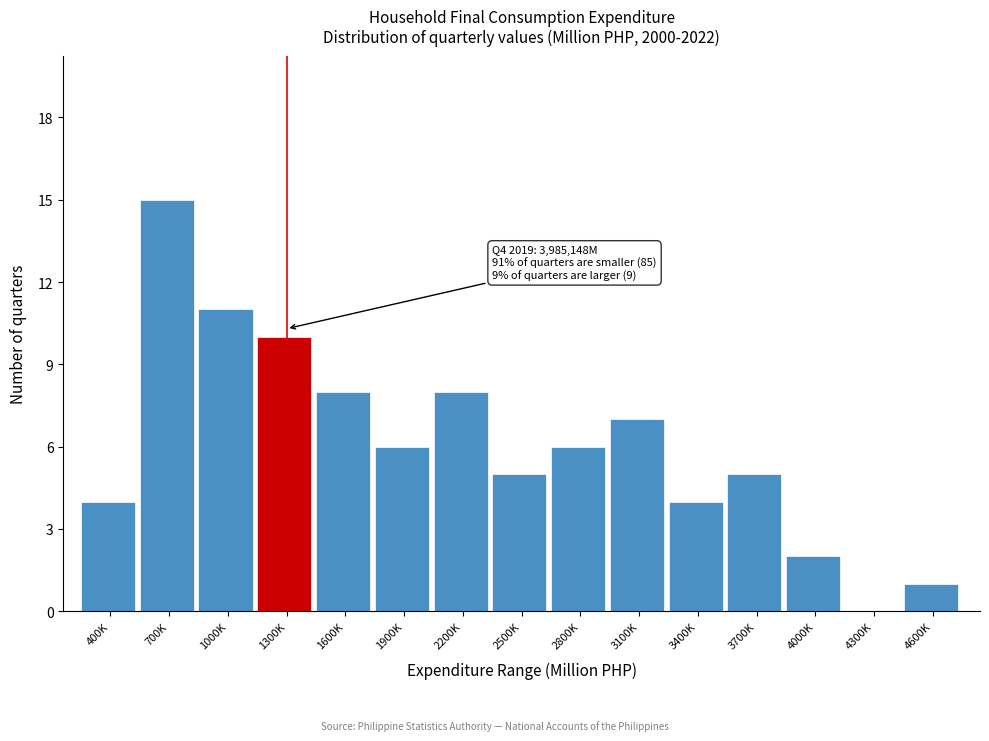

Reading right to left, what are all the values shown in this chart?

4600K=1	4300K=0	4000K=2	3700K=5	3400K=4	3100K=7	2800K=6	2500K=5	2200K=8	1900K=6	1600K=8	1300K=10	1000K=11	700K=15	400K=4